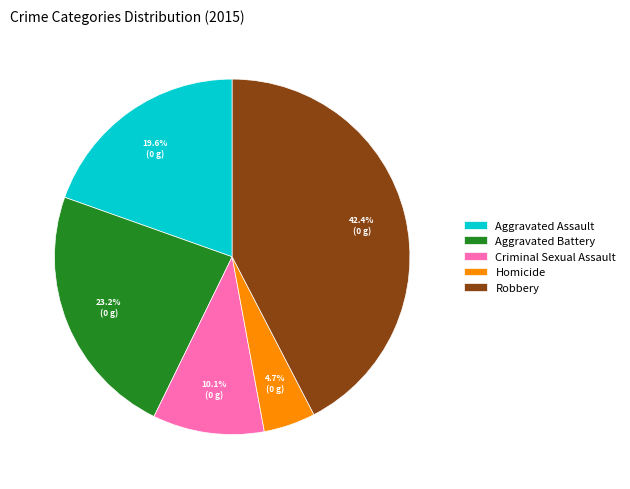

To the nearest percent, what percentage of the pie is Criminal Sexual Assault?

10%